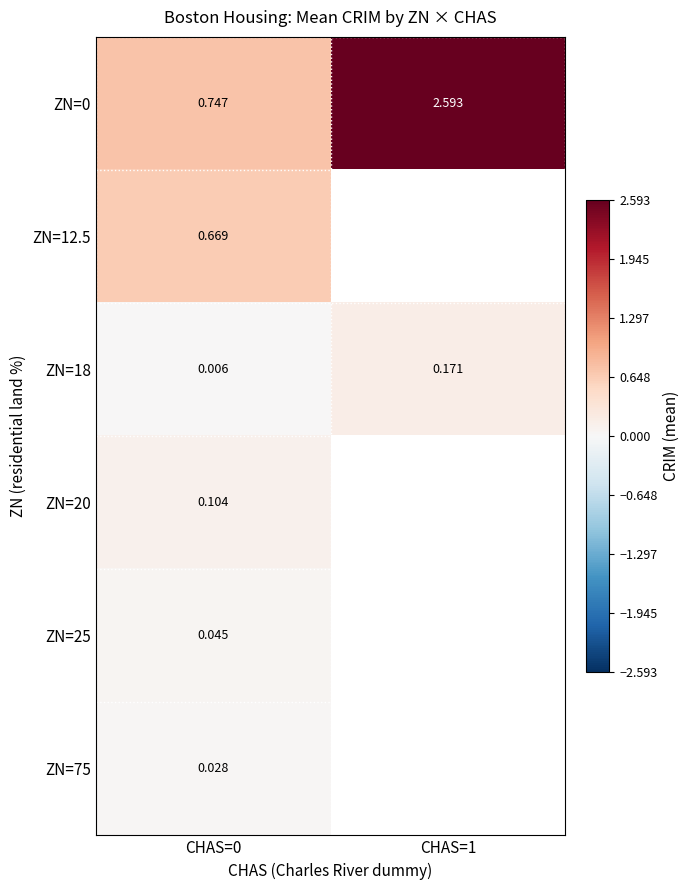

What is the greatest value displayed?

2.6